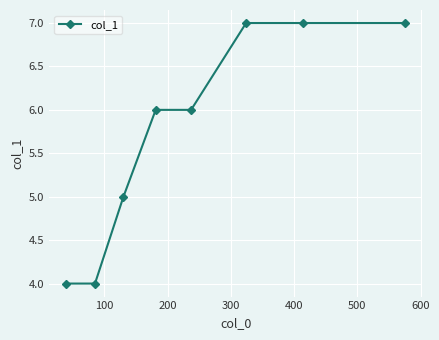

Does the chart have visible grid lines?

Yes